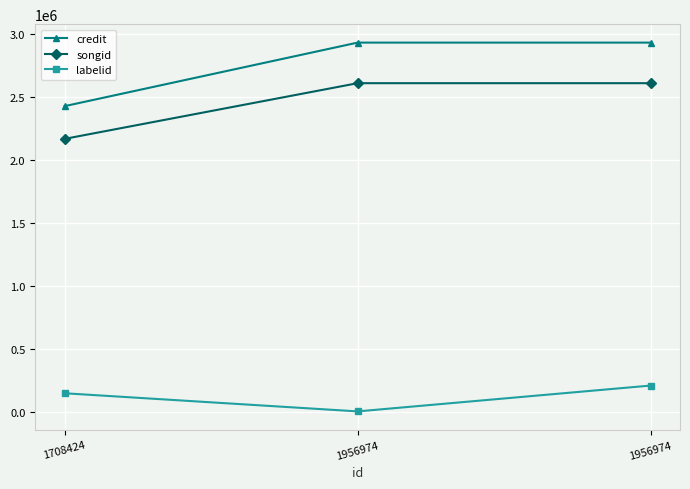

How many lines are shown in the chart?

3